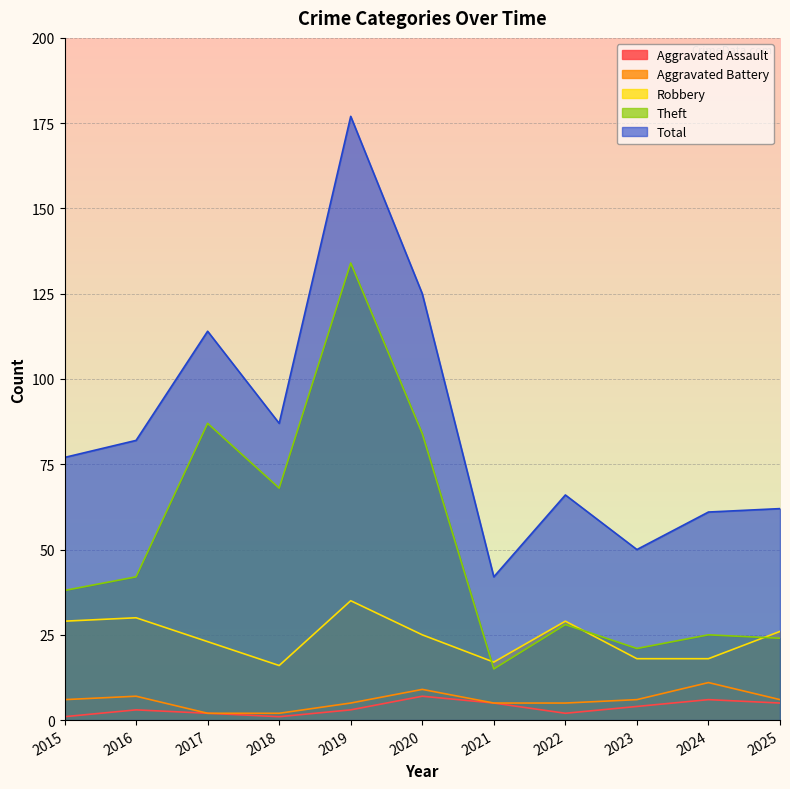

True or false: Aggravated Battery has a value of 6 at 2015.

True